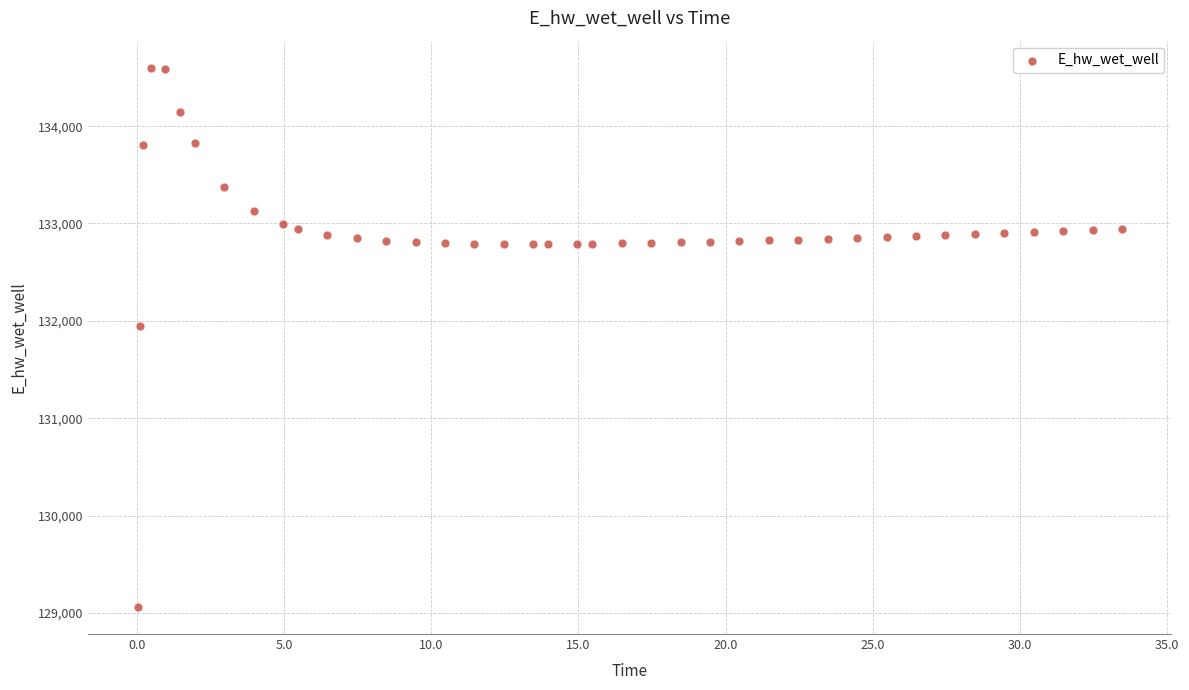

What Y value in the scatter plot is closest to 131830?

131951.0